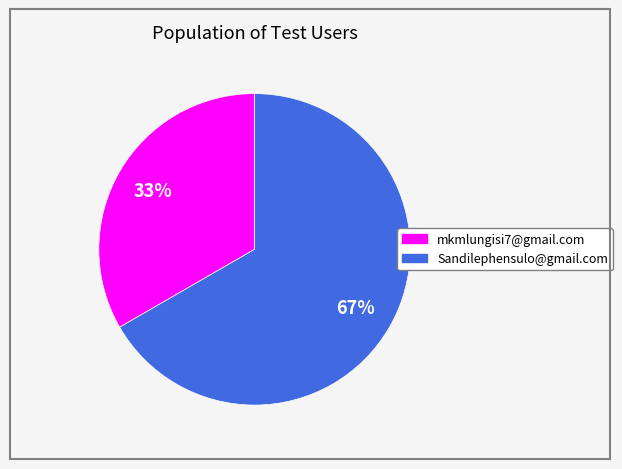

Count the number of slices in the pie.

2